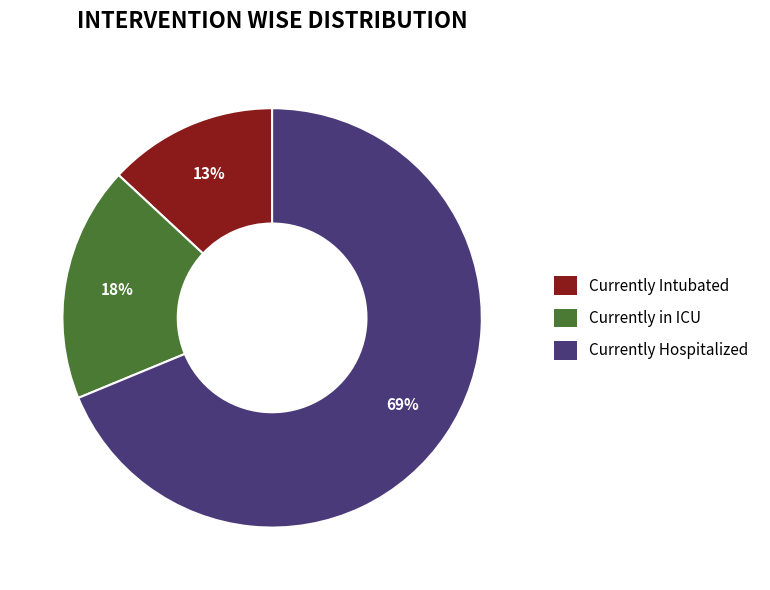

How many slices are in this pie chart?

3